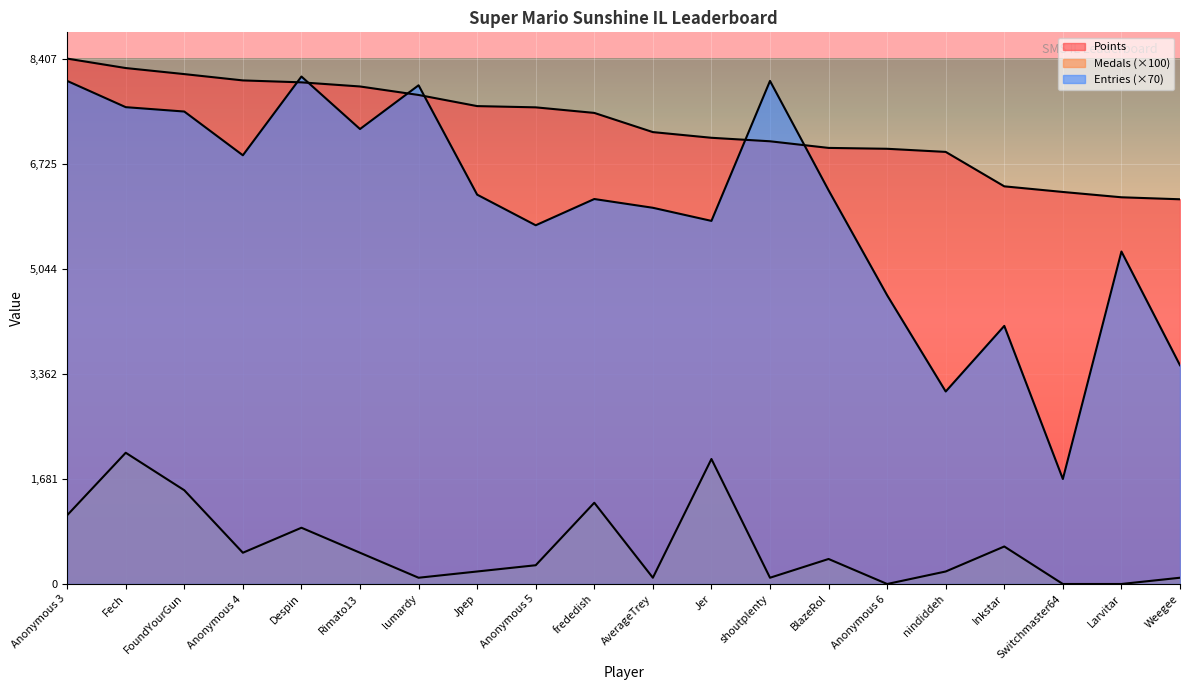

Between Jpep and frededish, which series saw the biggest shift?

Medals